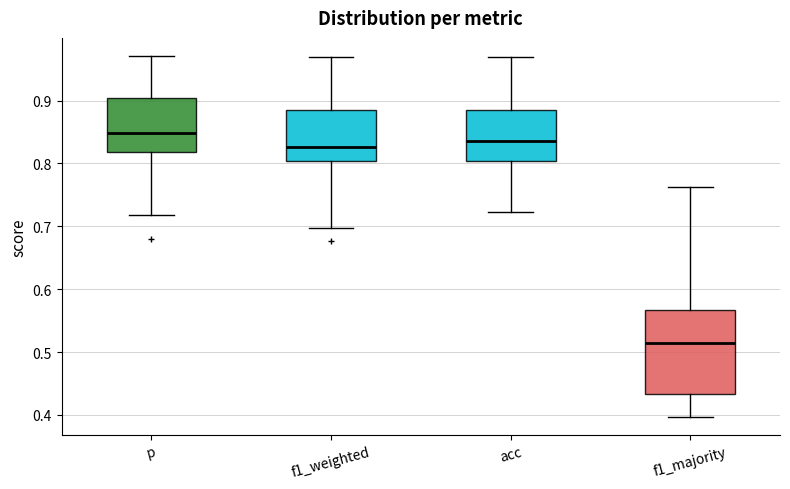

Reading left to right, read every box against the y-axis: the position of its median line, the range the box covers, and the ends of its whiskers. The values are not printed on the chart, so give them approximately, as read against the axis.

p: median 0.85, box 0.82 to 0.90, whiskers 0.72 to 0.97
f1_weighted: median 0.83, box 0.80 to 0.88, whiskers 0.70 to 0.97
acc: median 0.84, box 0.80 to 0.89, whiskers 0.72 to 0.97
f1_majority: median 0.51, box 0.43 to 0.57, whiskers 0.40 to 0.76